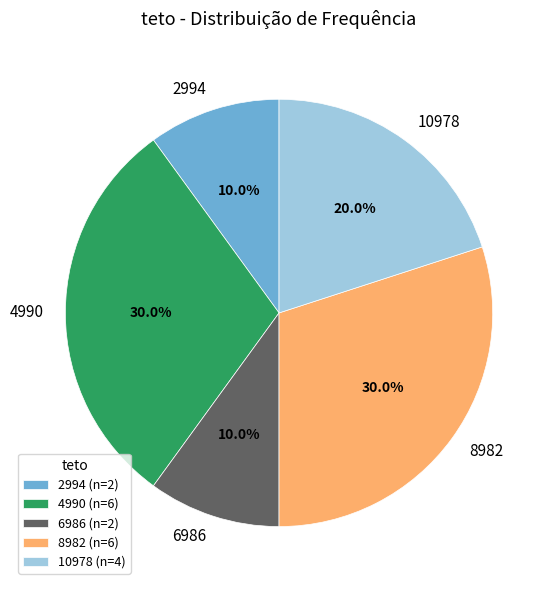

Between 10978 and 2994, which is larger?

10978